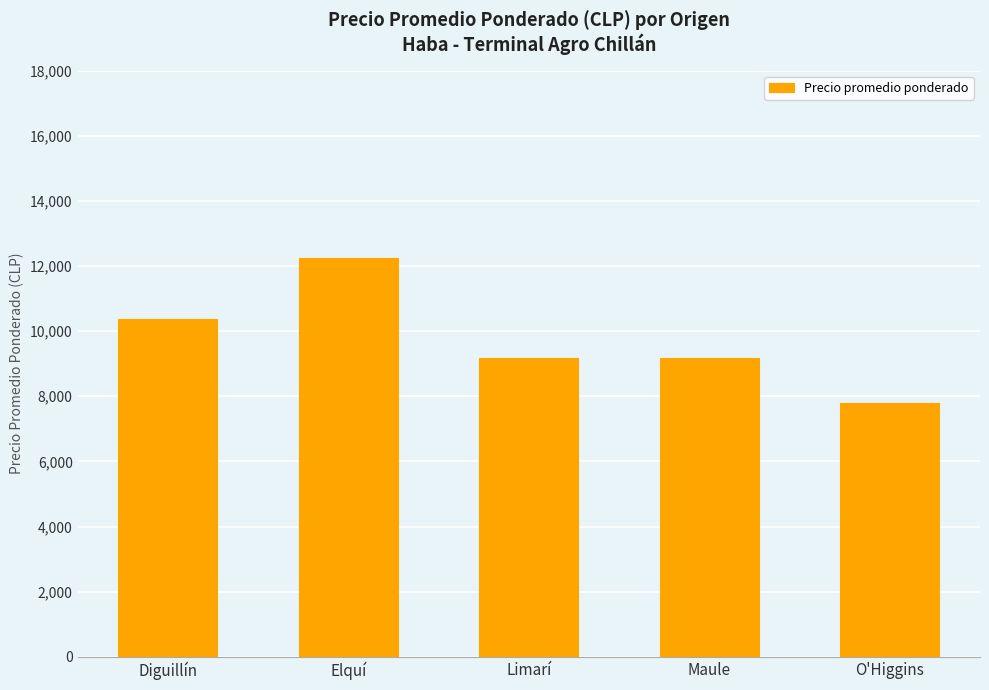

How many distinct data groups are displayed?

1